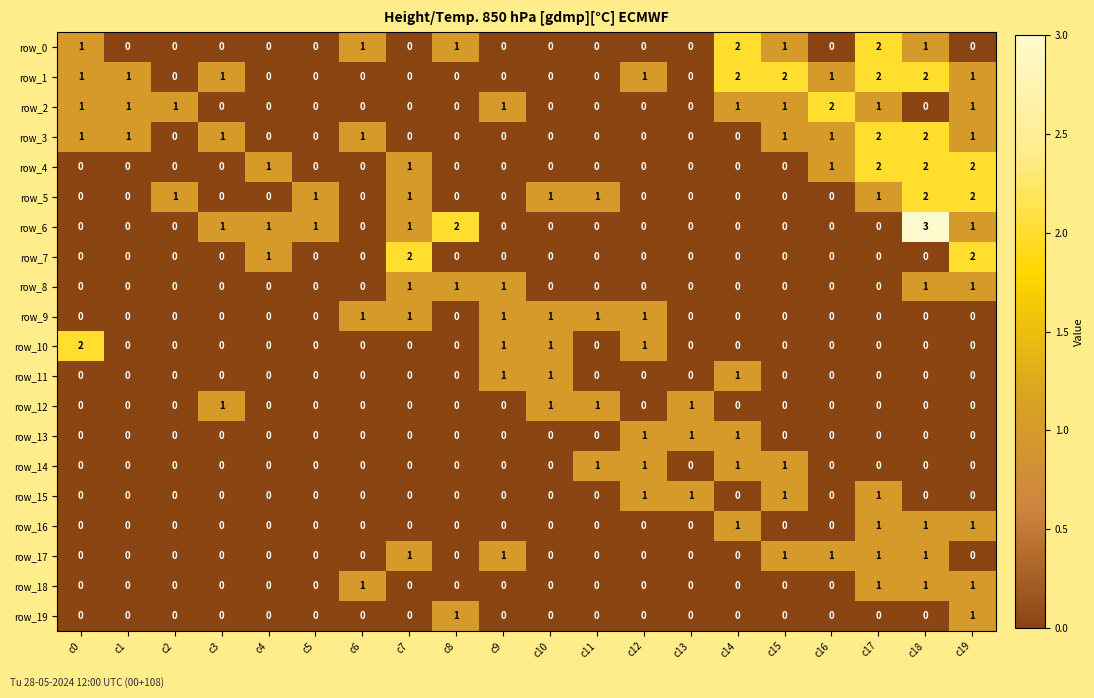

What is the difference between the row_1 values at c11 and c15?

2